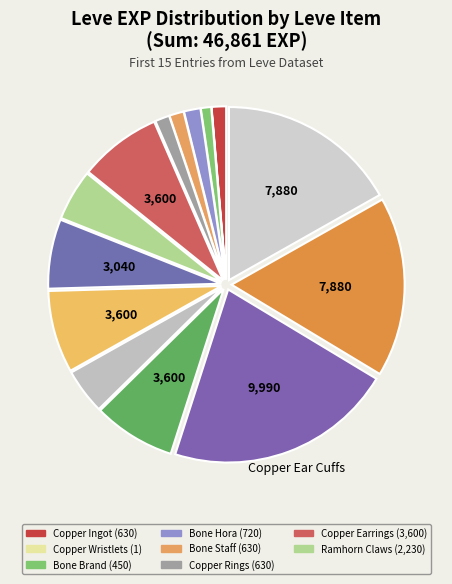

Count the number of slices in the pie.

15